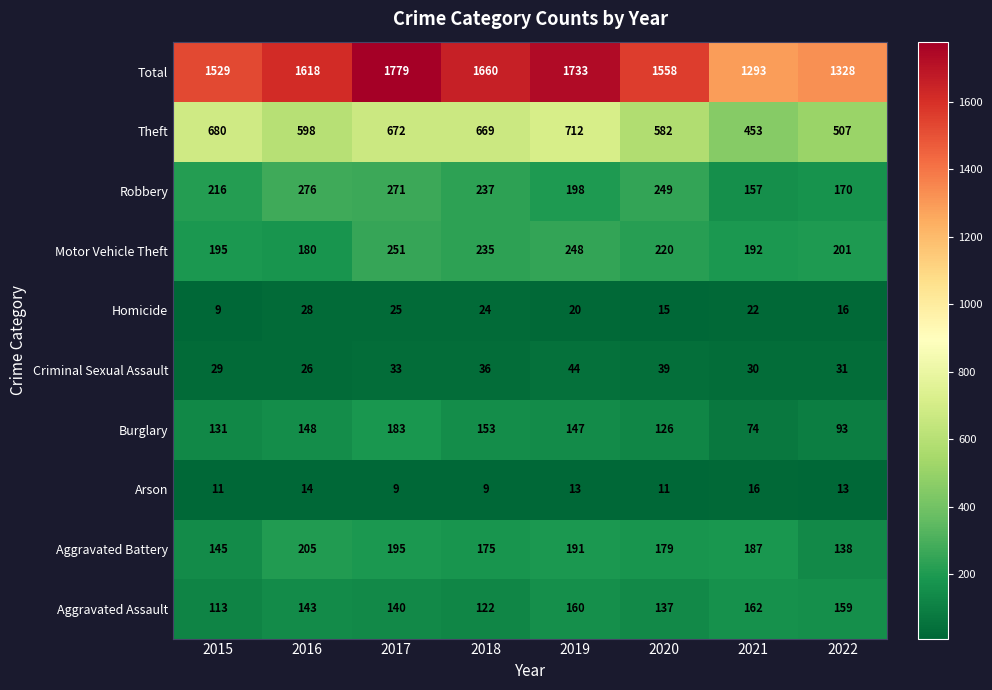

How many data points does each series have?

8